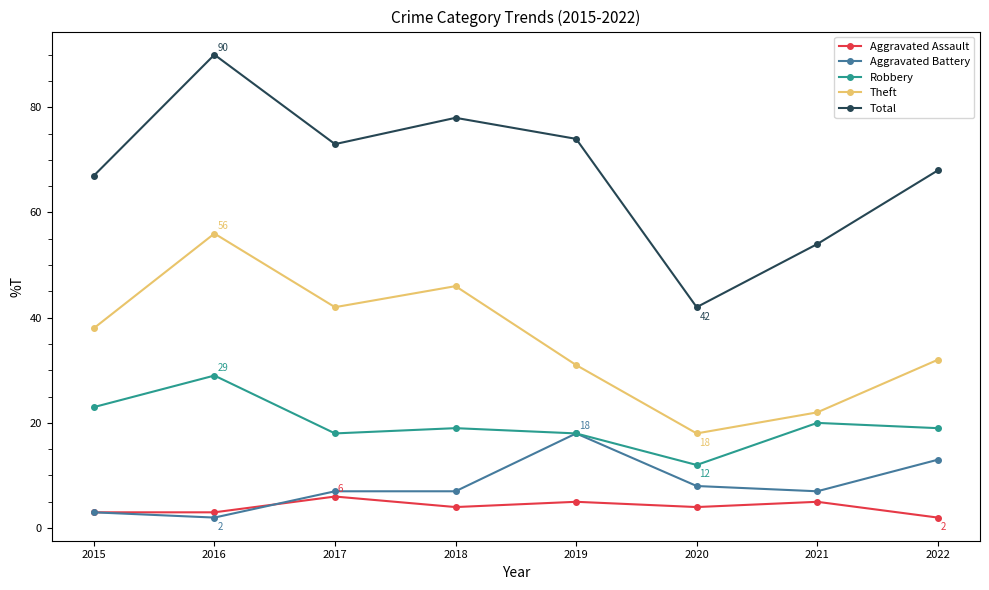

What is the spread (max minus min) of values at 2022?

66